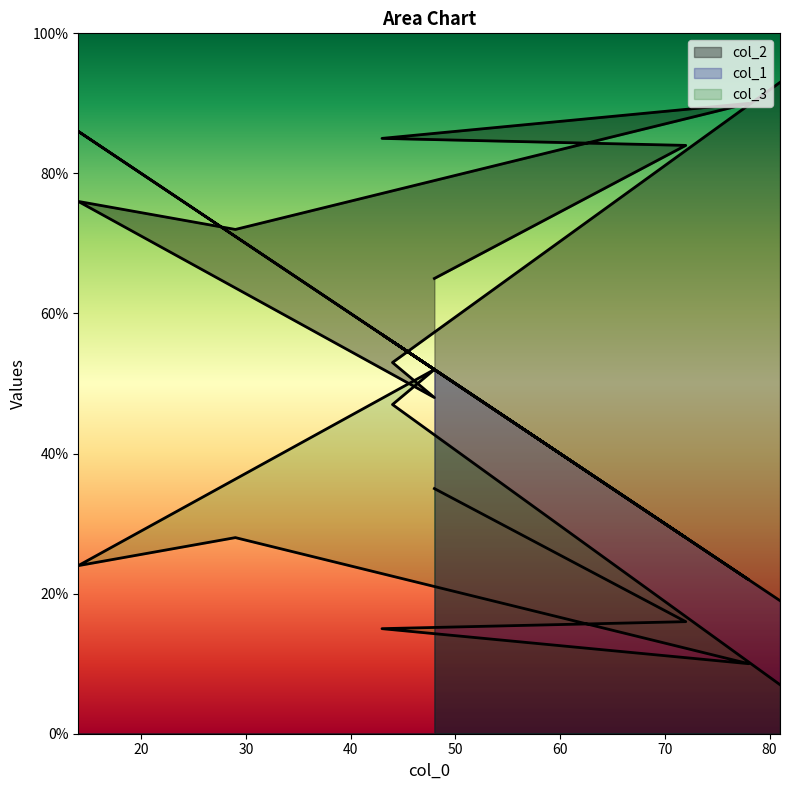

What is the value of the col_3 point at the 7th from the left?

35